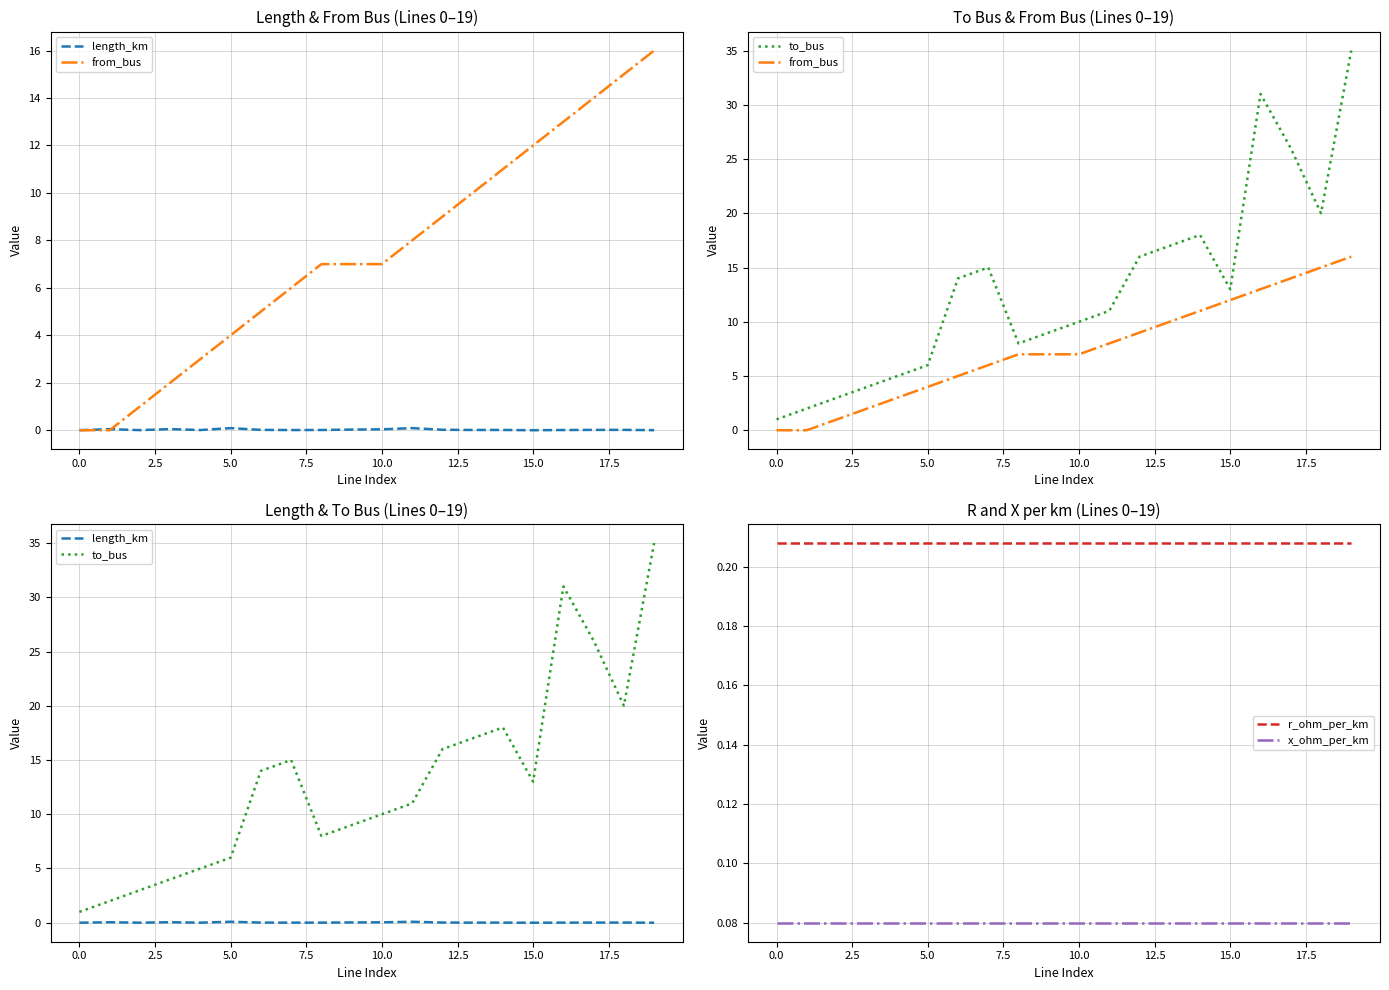

The length_km series shows 0.0 at 16. True or false?

False